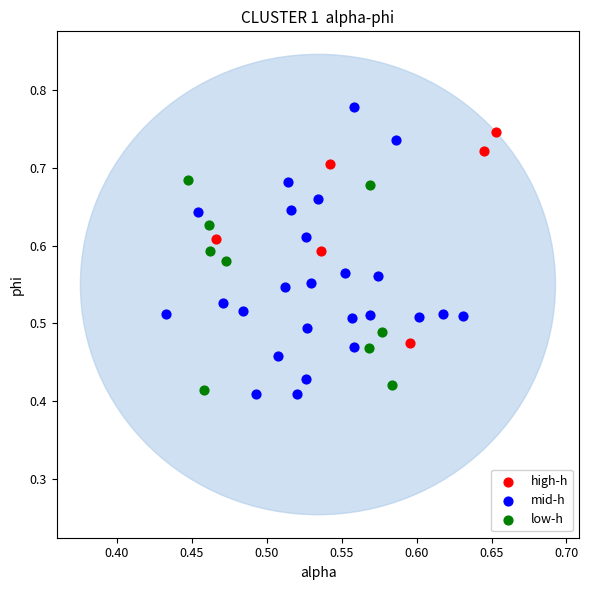

Which series reaches the maximum Y coordinate?

mid-h